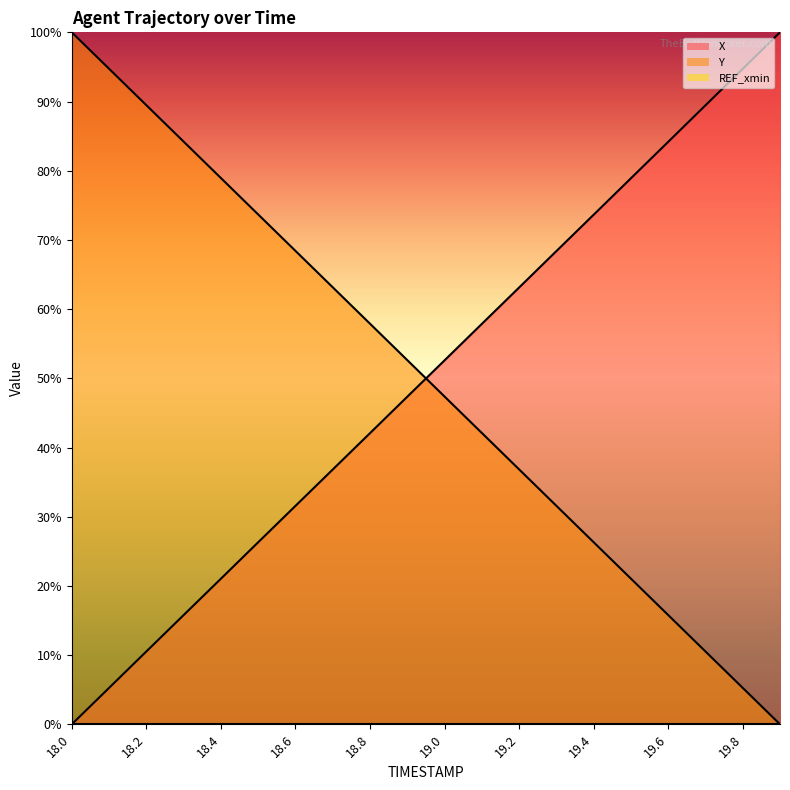

Reading right to left, transcribe all the data shown in this chart.

X: 19.9=100.0	19.8=94.7	19.7=89.4	19.6=84.2	19.5=78.9	19.4=73.6	19.3=68.4	19.2=63.1	19.1=57.9	19.0=52.6	18.9=47.3	18.8=42.1	18.7=36.8	18.6=31.6	18.5=26.3	18.4=21.0	18.3=15.8	18.2=10.5	18.1=5.3	18.0=0.0
Y: 19.9=0.0	19.8=5.3	19.7=10.5	19.6=15.8	19.5=21.1	19.4=26.3	19.3=31.6	19.2=36.8	19.1=42.1	19.0=47.4	18.9=52.6	18.8=57.9	18.7=63.2	18.6=68.4	18.5=73.7	18.4=78.9	18.3=84.2	18.2=89.5	18.1=94.7	18.0=100.0